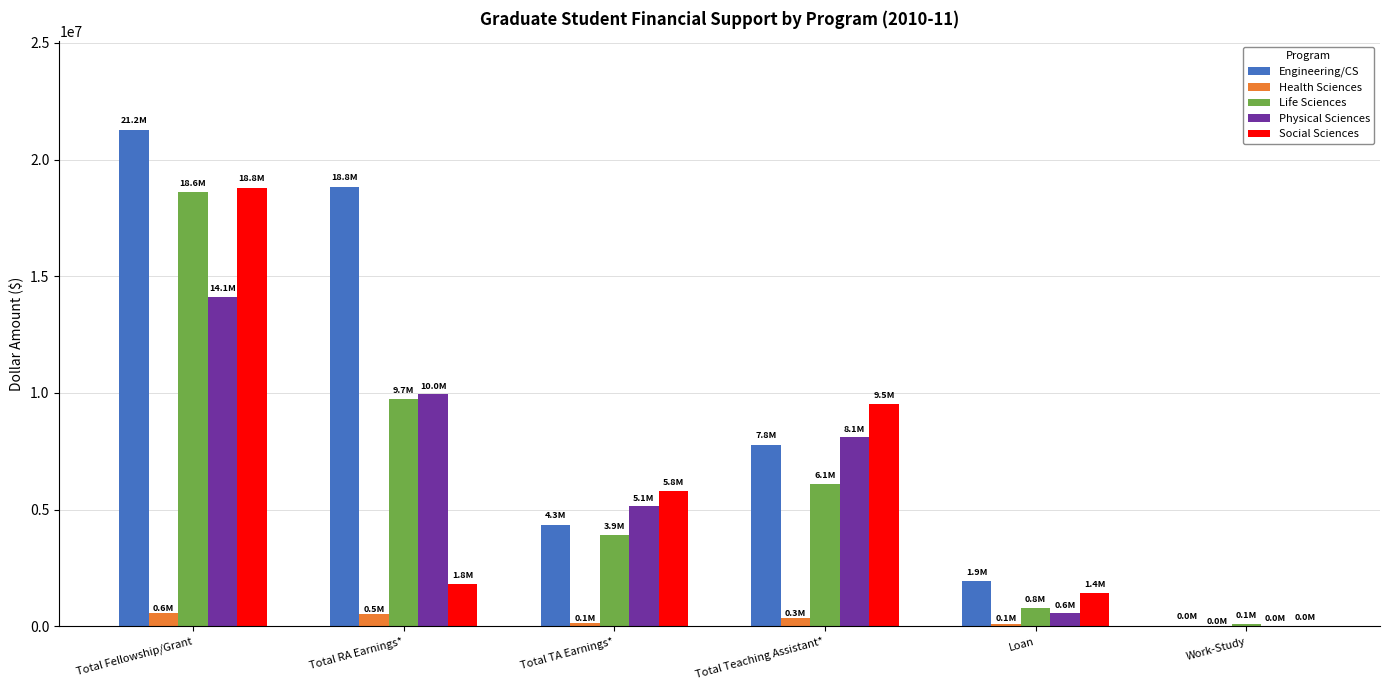

Which category has the highest value across all series?

Total Fellowship/Grant